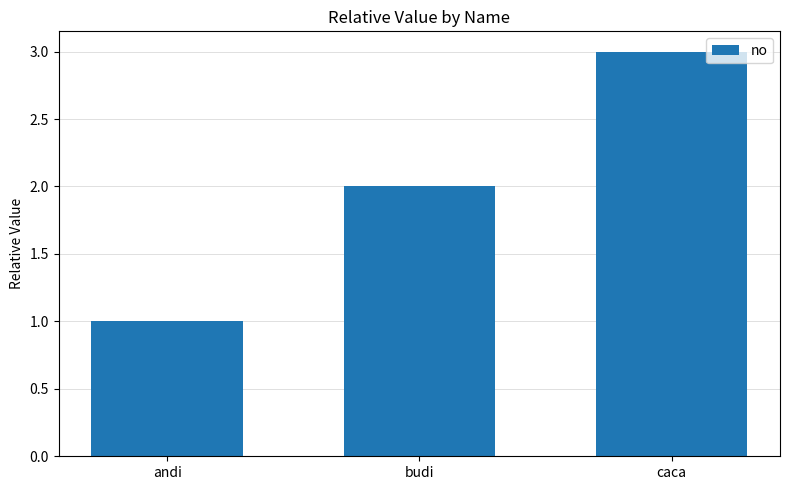

What is the maximum value shown in the chart?

3